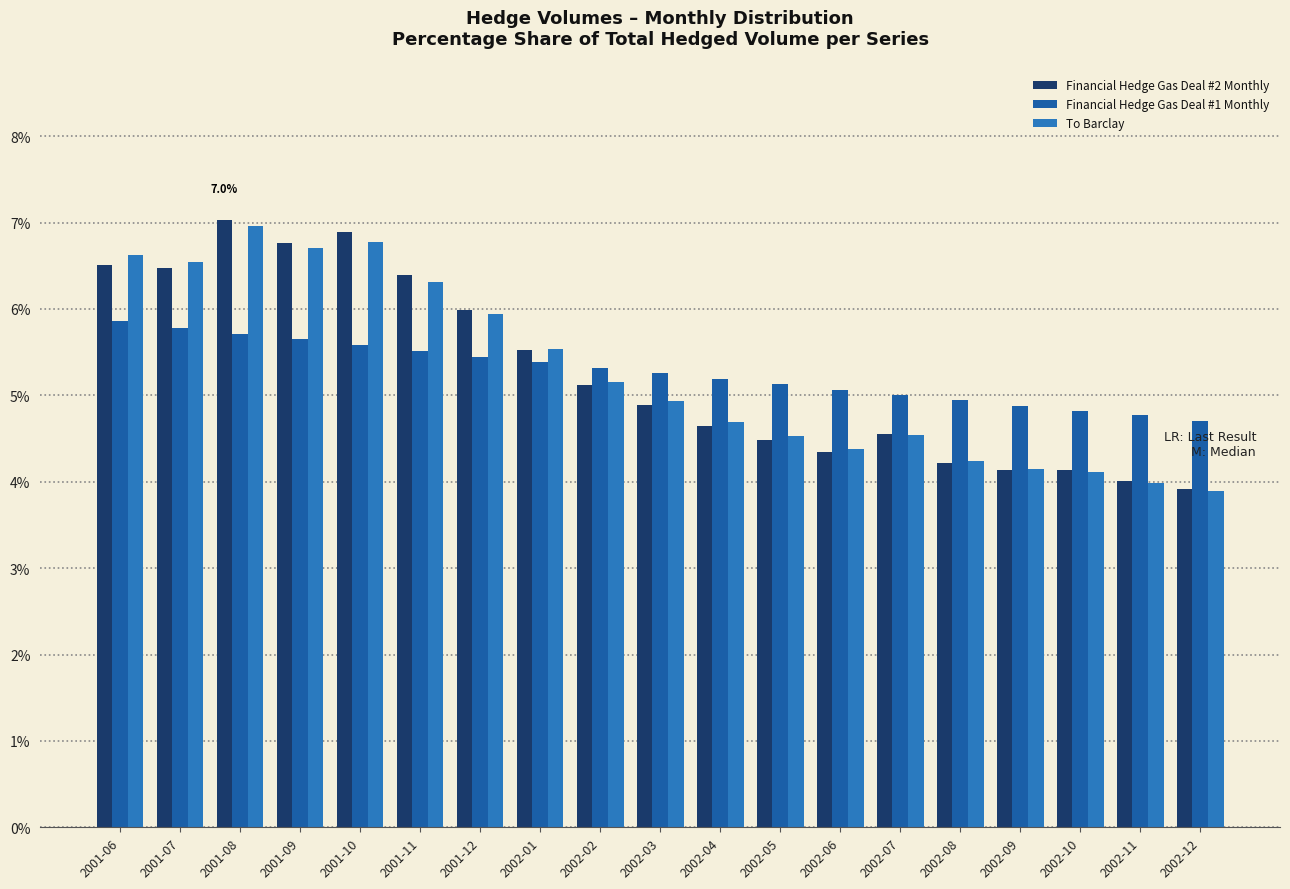

What is the total value across all series at 2001-11?

18.2